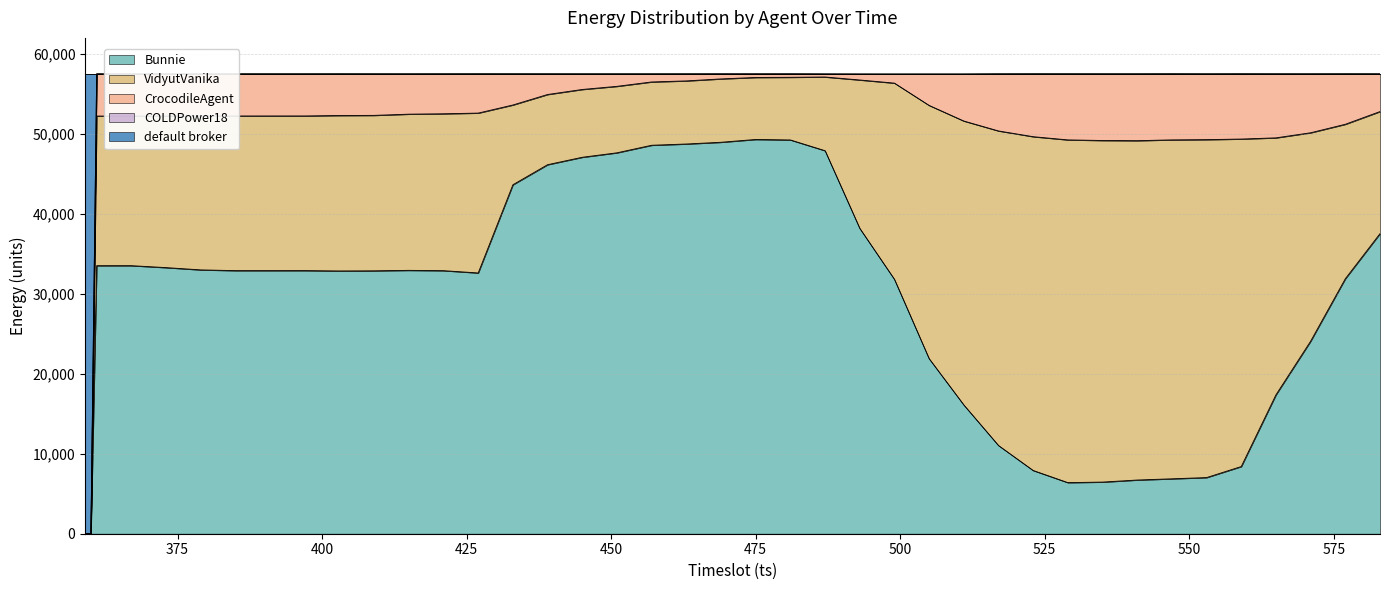

What is the total value across all series at 553?

57505